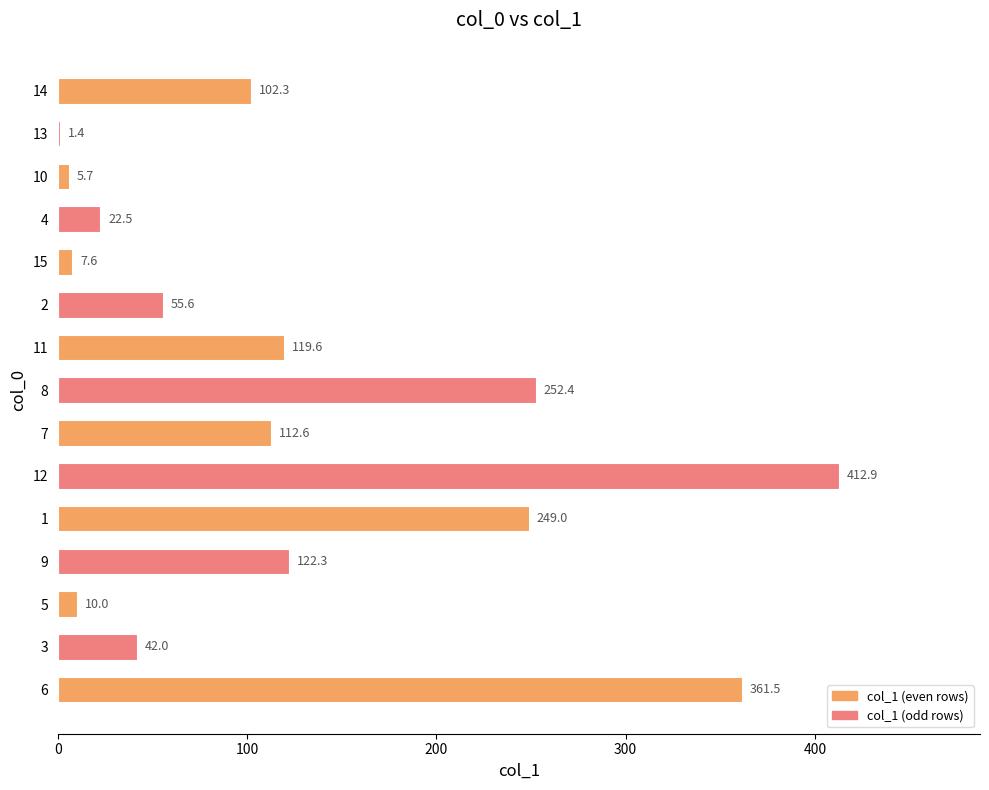

Reading bottom to top, transcribe all the data shown in this chart.

6=361.5	3=42.0	5=10.0	9=122.3	1=249.0	12=412.9	7=112.6	8=252.4	11=119.6	2=55.6	15=7.6	4=22.5	10=5.7	13=1.4	14=102.3